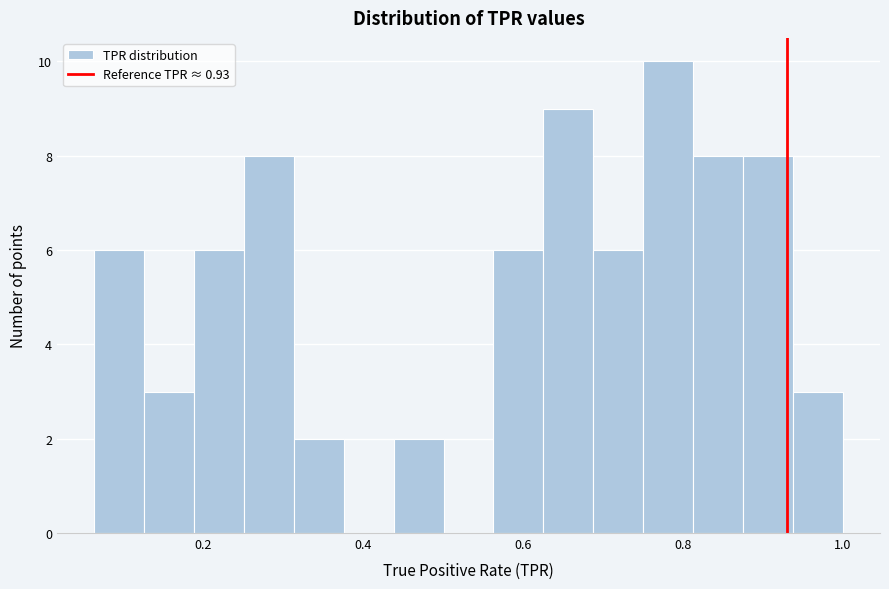

Read against the x-axis, roughly where is the centre of the tallest bar?

0.78